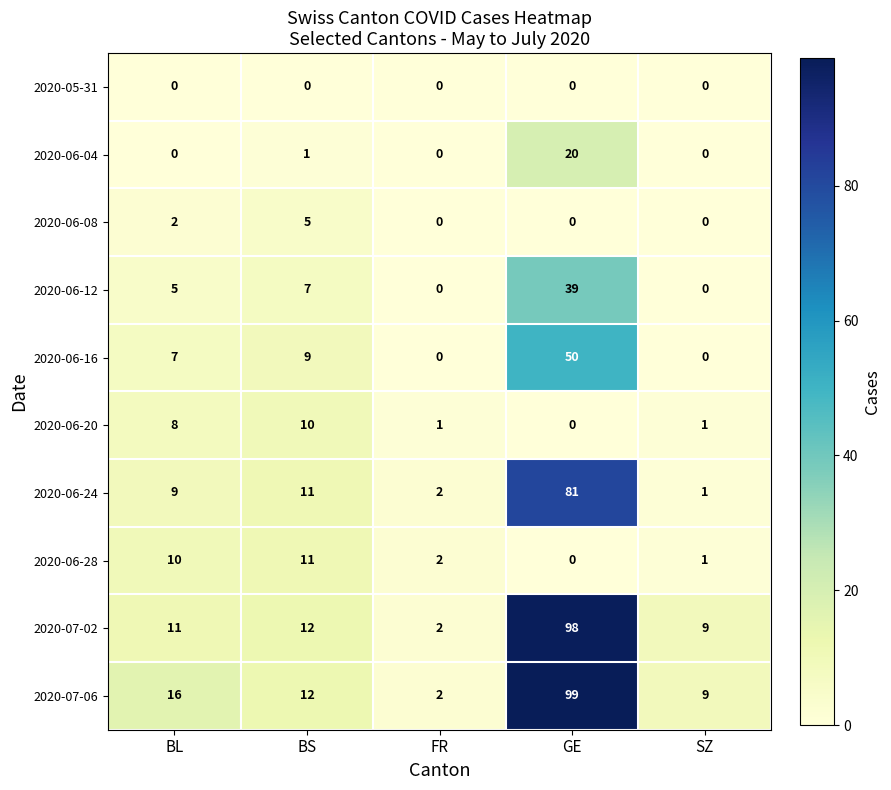

Which series has the largest total across all categories?

2020-07-06